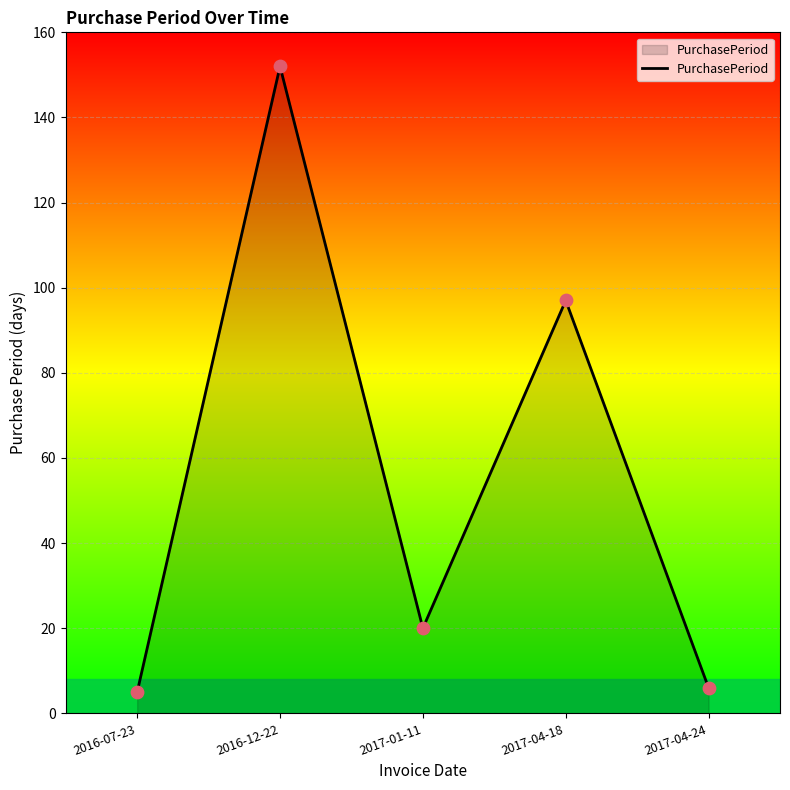

Approximately how many times larger is the value at 2016-07-23 compared to 2017-04-18?

0.1